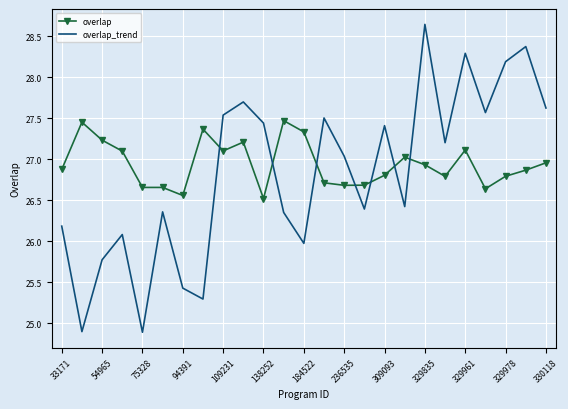

Rank the series by their maximum value, from highest to lowest.

overlap_trend, overlap